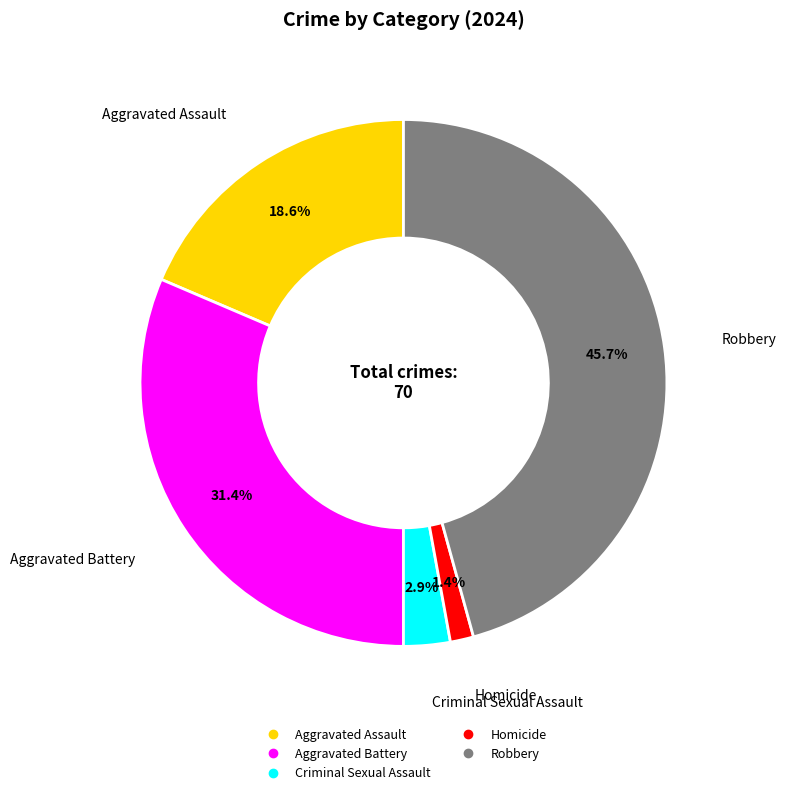

Between Homicide and Robbery, which is larger?

Robbery